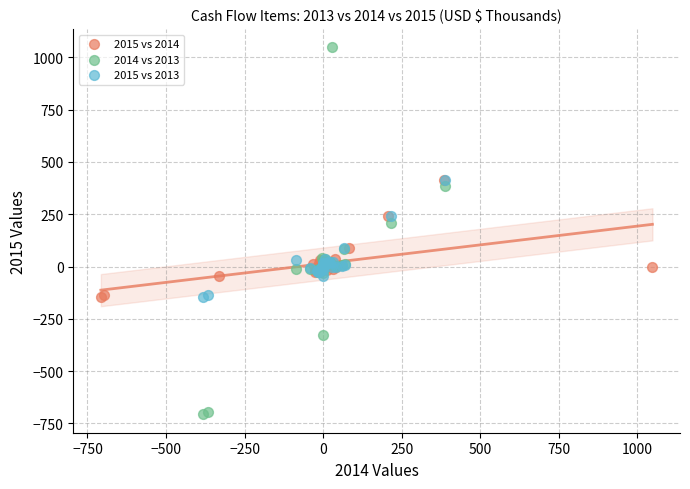

Which series has the widest spread of Y values?

2014 vs 2013